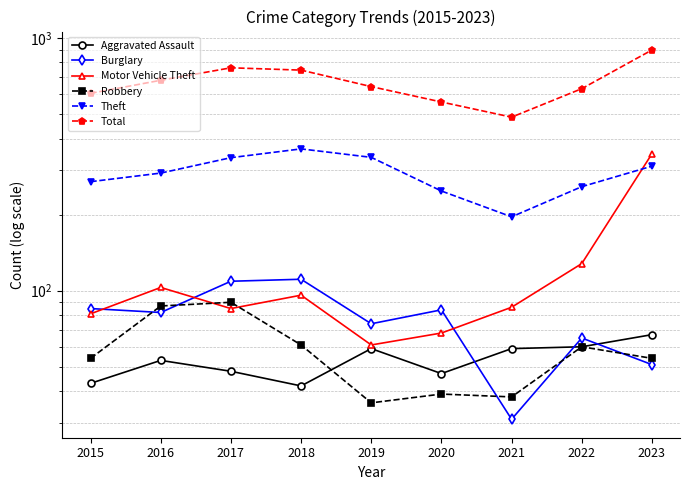

Is this an area chart (filled region under the line)?

No